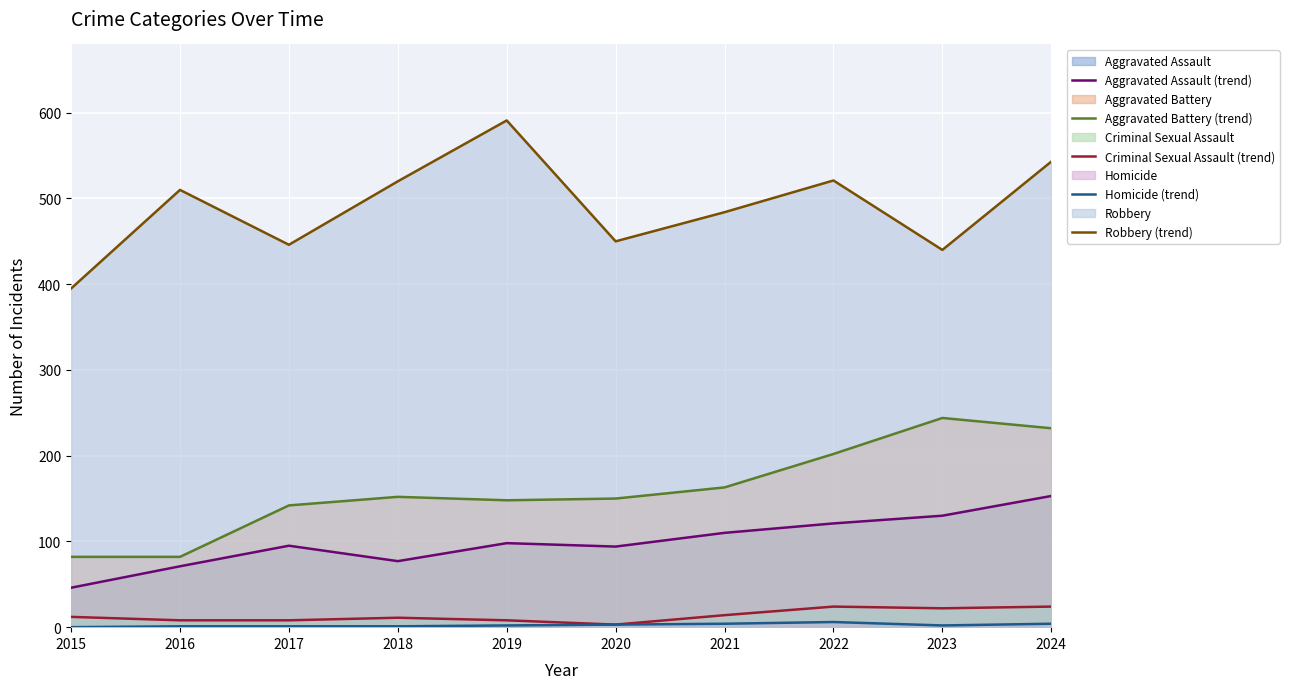

What is the value of the Aggravated Battery (trend) point at the 10th from the left?

232